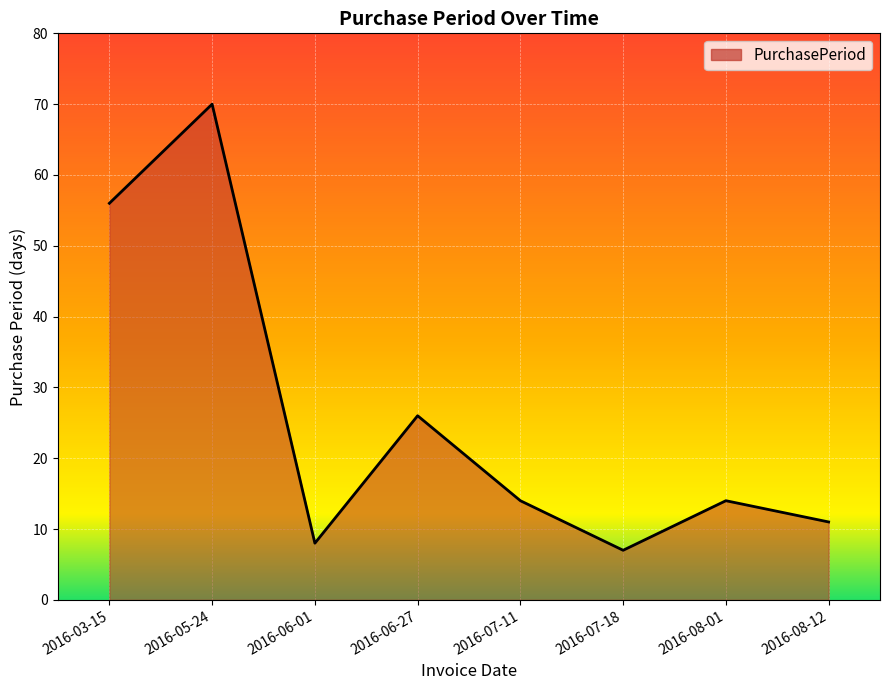

How many lines are shown in the chart?

1